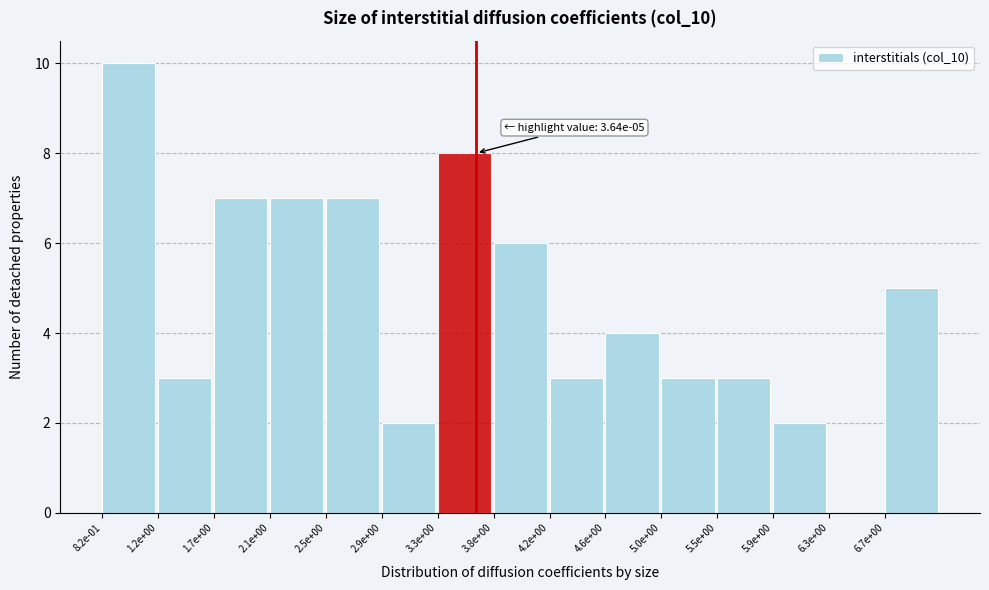

Reading right to left, extract all data points from this chart.

6.7e+00=5	6.3e+00=0	5.9e+00=2	5.5e+00=3	5.0e+00=3	4.6e+00=4	4.2e+00=3	3.8e+00=6	3.3e+00=8	2.9e+00=2	2.5e+00=7	2.1e+00=7	1.7e+00=7	1.2e+00=3	8.2e-01=10